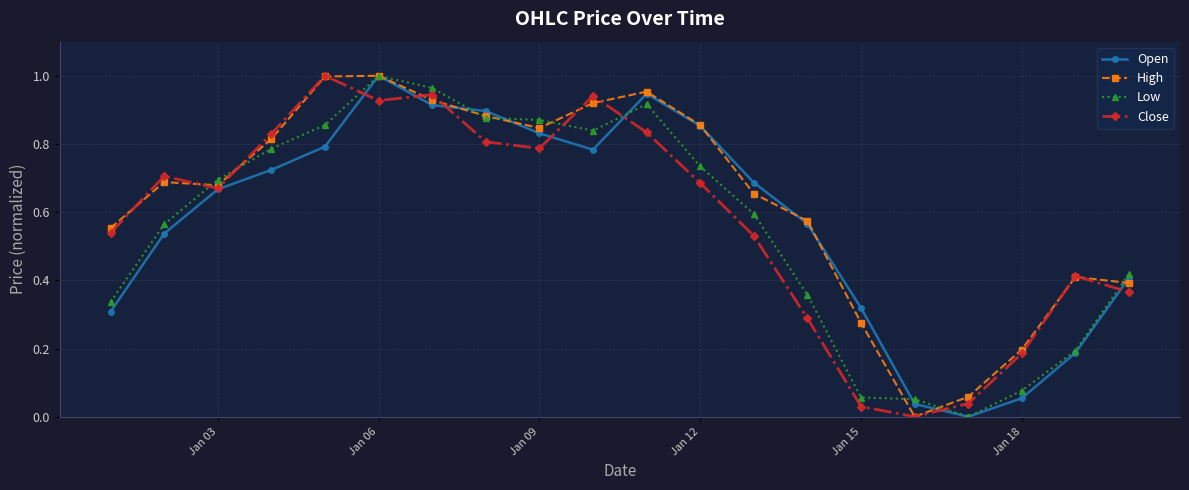

What are all the series names shown in the legend?

Open, High, Low, Close